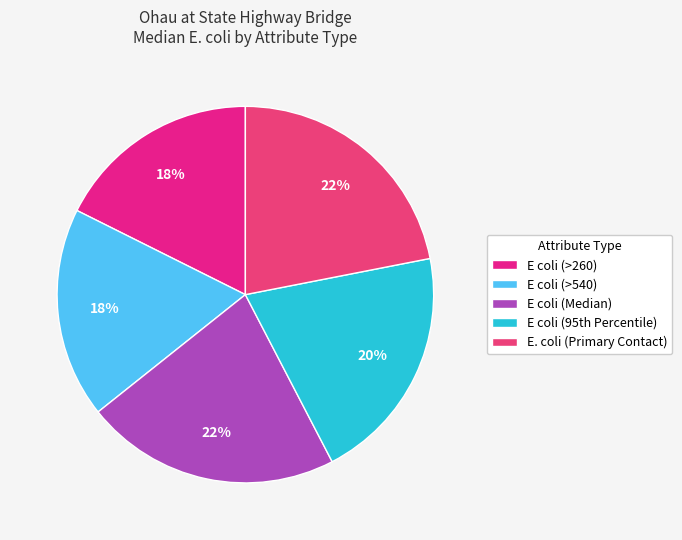

To the nearest percent, what is the combined percentage of E. coli (Primary Contact) and E coli (>260)?

40%